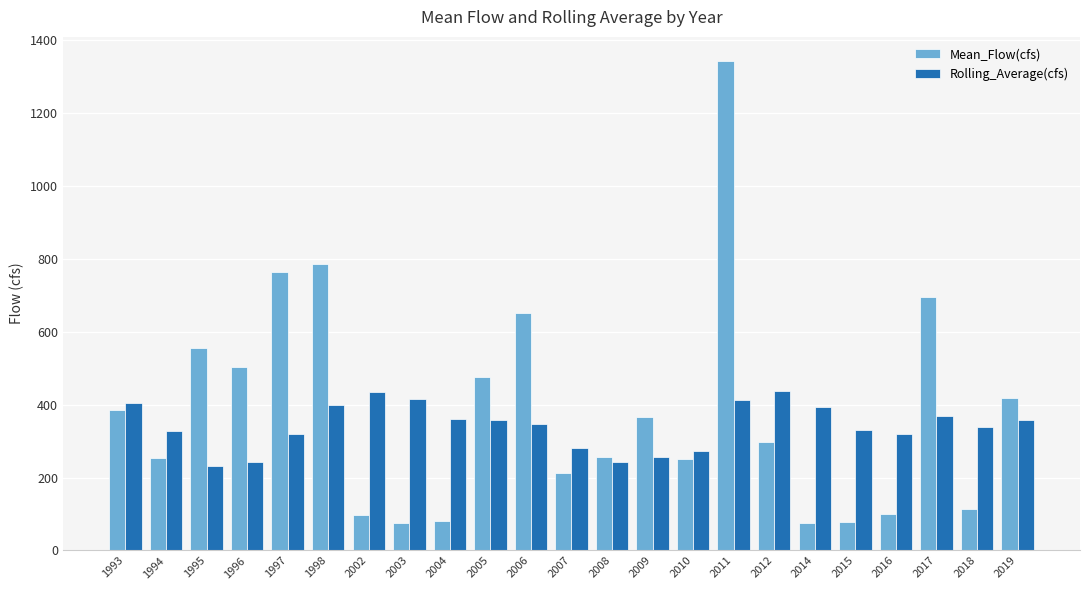

What is the difference between the Mean_Flow(cfs) values at 1995 and 2011?

785.2